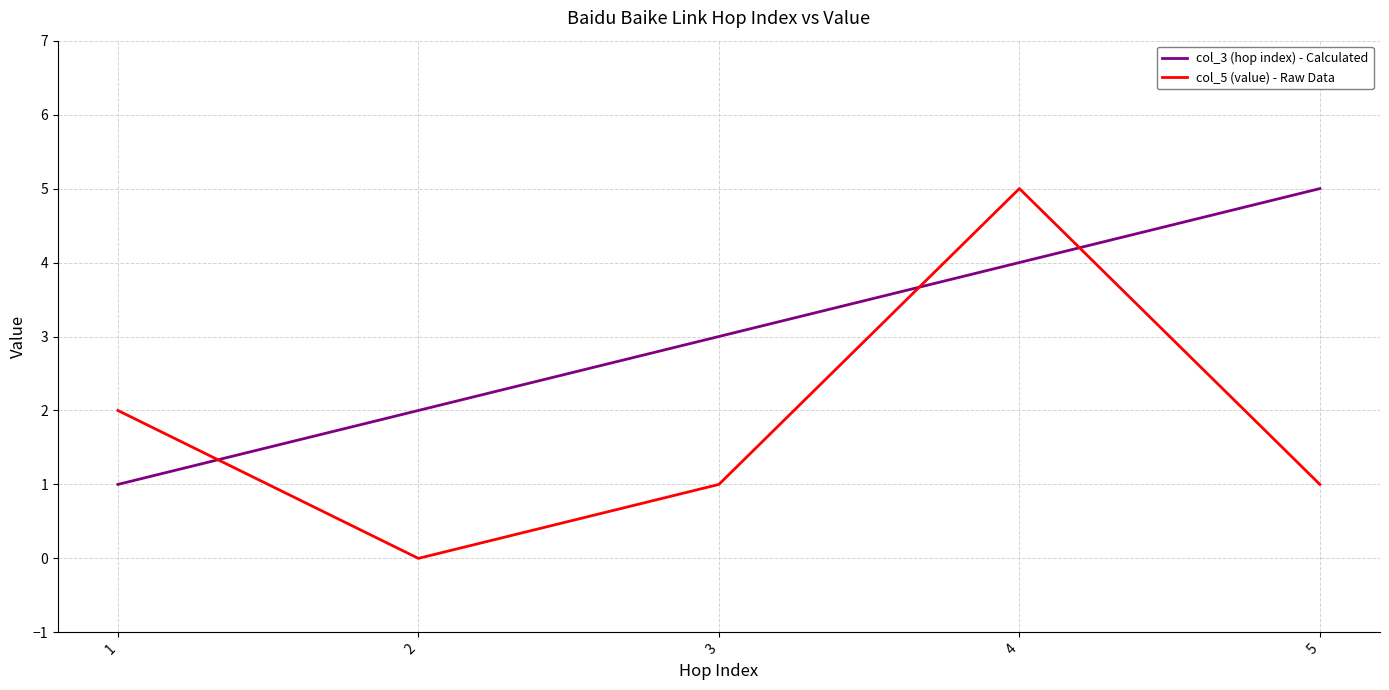

Reading left to right, what are all the values shown in this chart?

col_3 (hop index) - Calculated: 1=1	2=2	3=3	4=4	5=5
col_5 (value) - Raw Data: 1=2	2=0	3=1	4=5	5=1